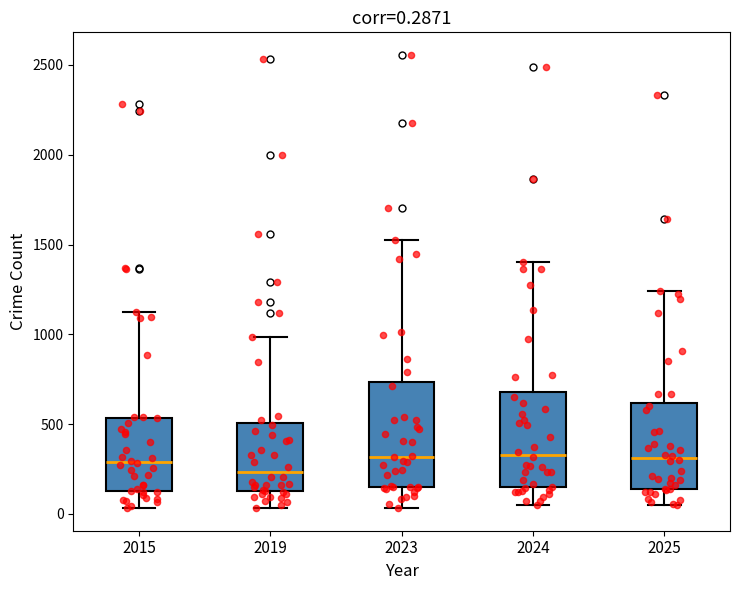

Comparing the boxes themselves (not the whiskers), which one is the tallest?

2023